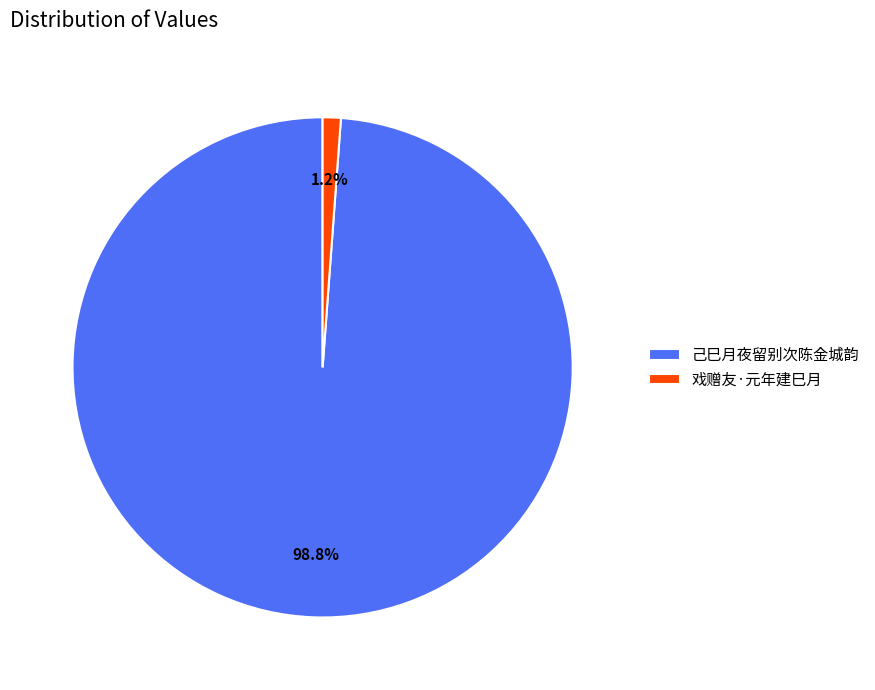

Which slice is the largest?

己巳月夜留别次陈金城韵